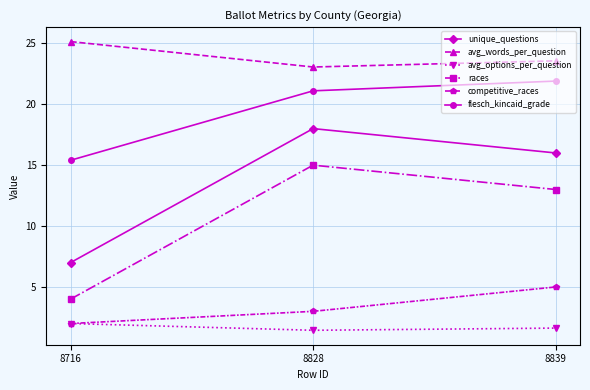

What is the sum of the avg_words_per_question values at 8828 and 8839?

46.6